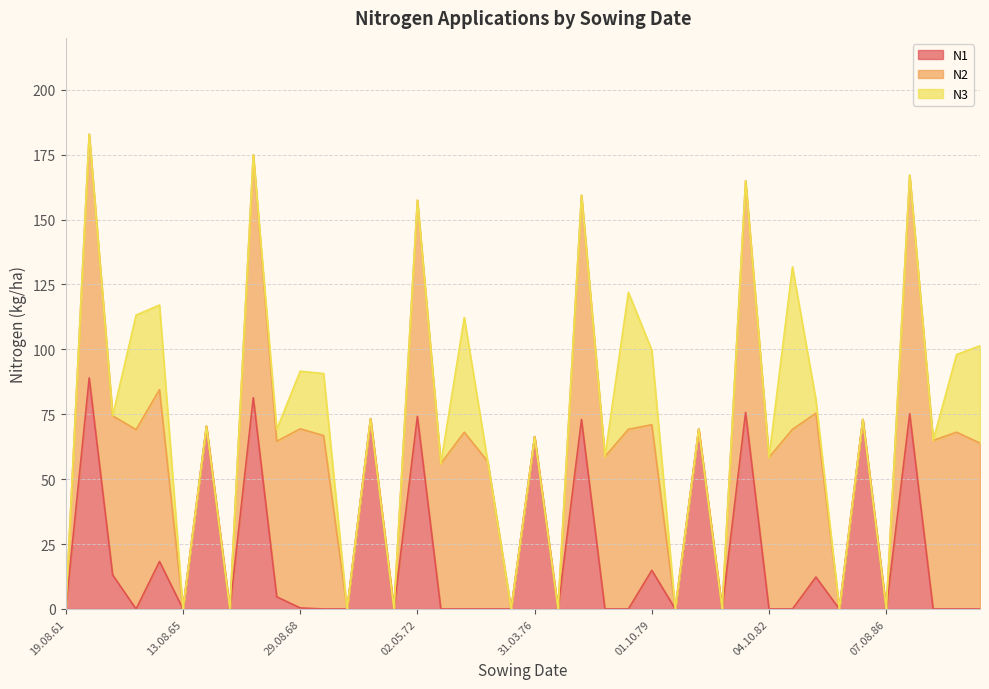

At which label does N2 reach its peak?

19.04.62